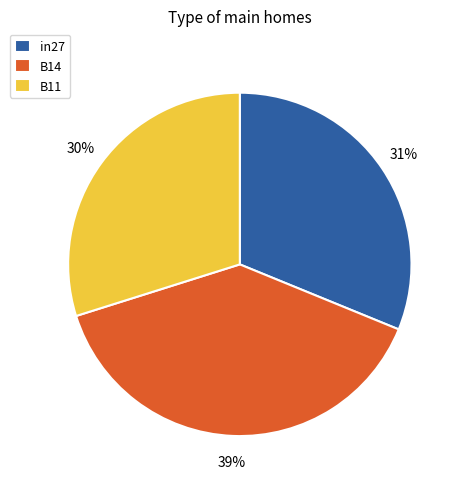

Is B14 the majority of the pie?

No